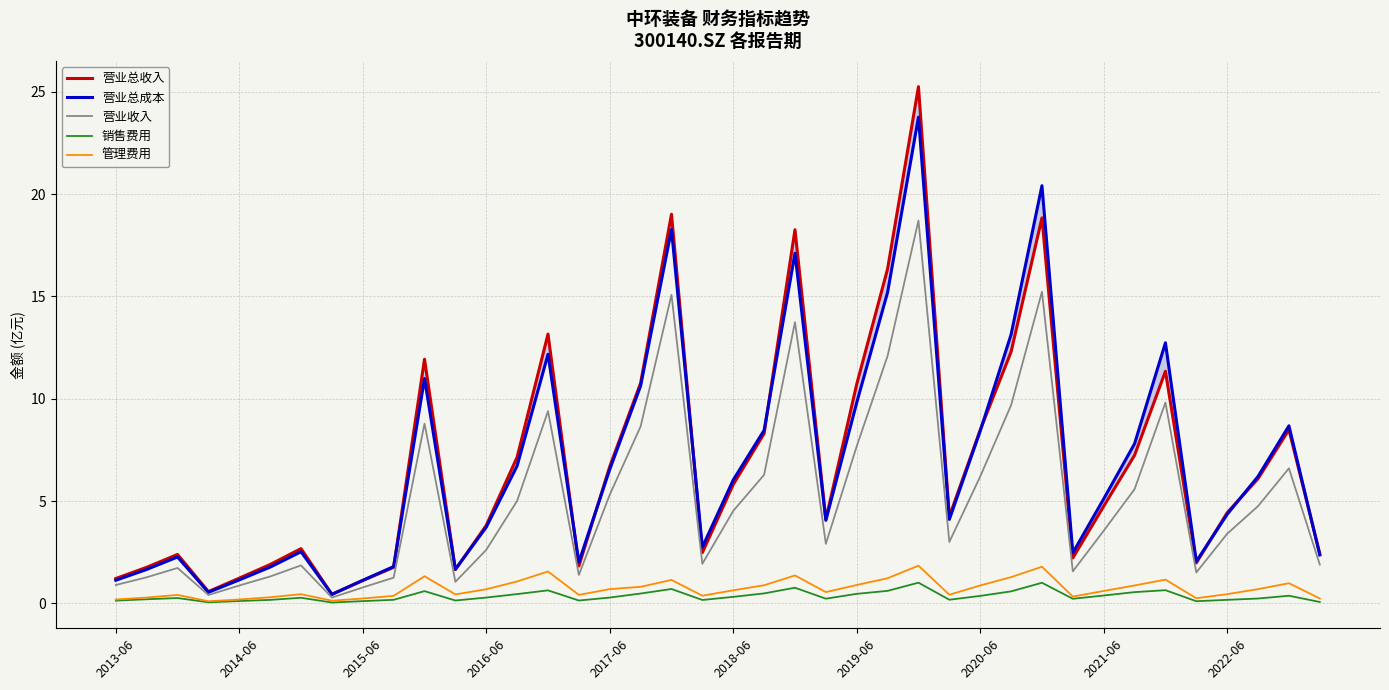

Is this an area chart (filled region under the line)?

No